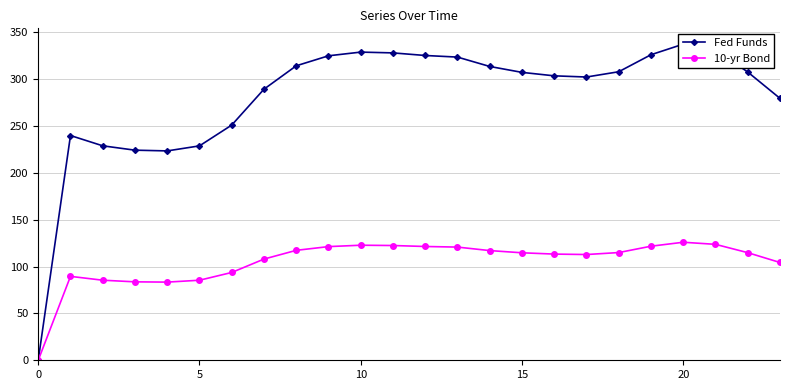

What is the spread (max minus min) of values at 16?

190.1